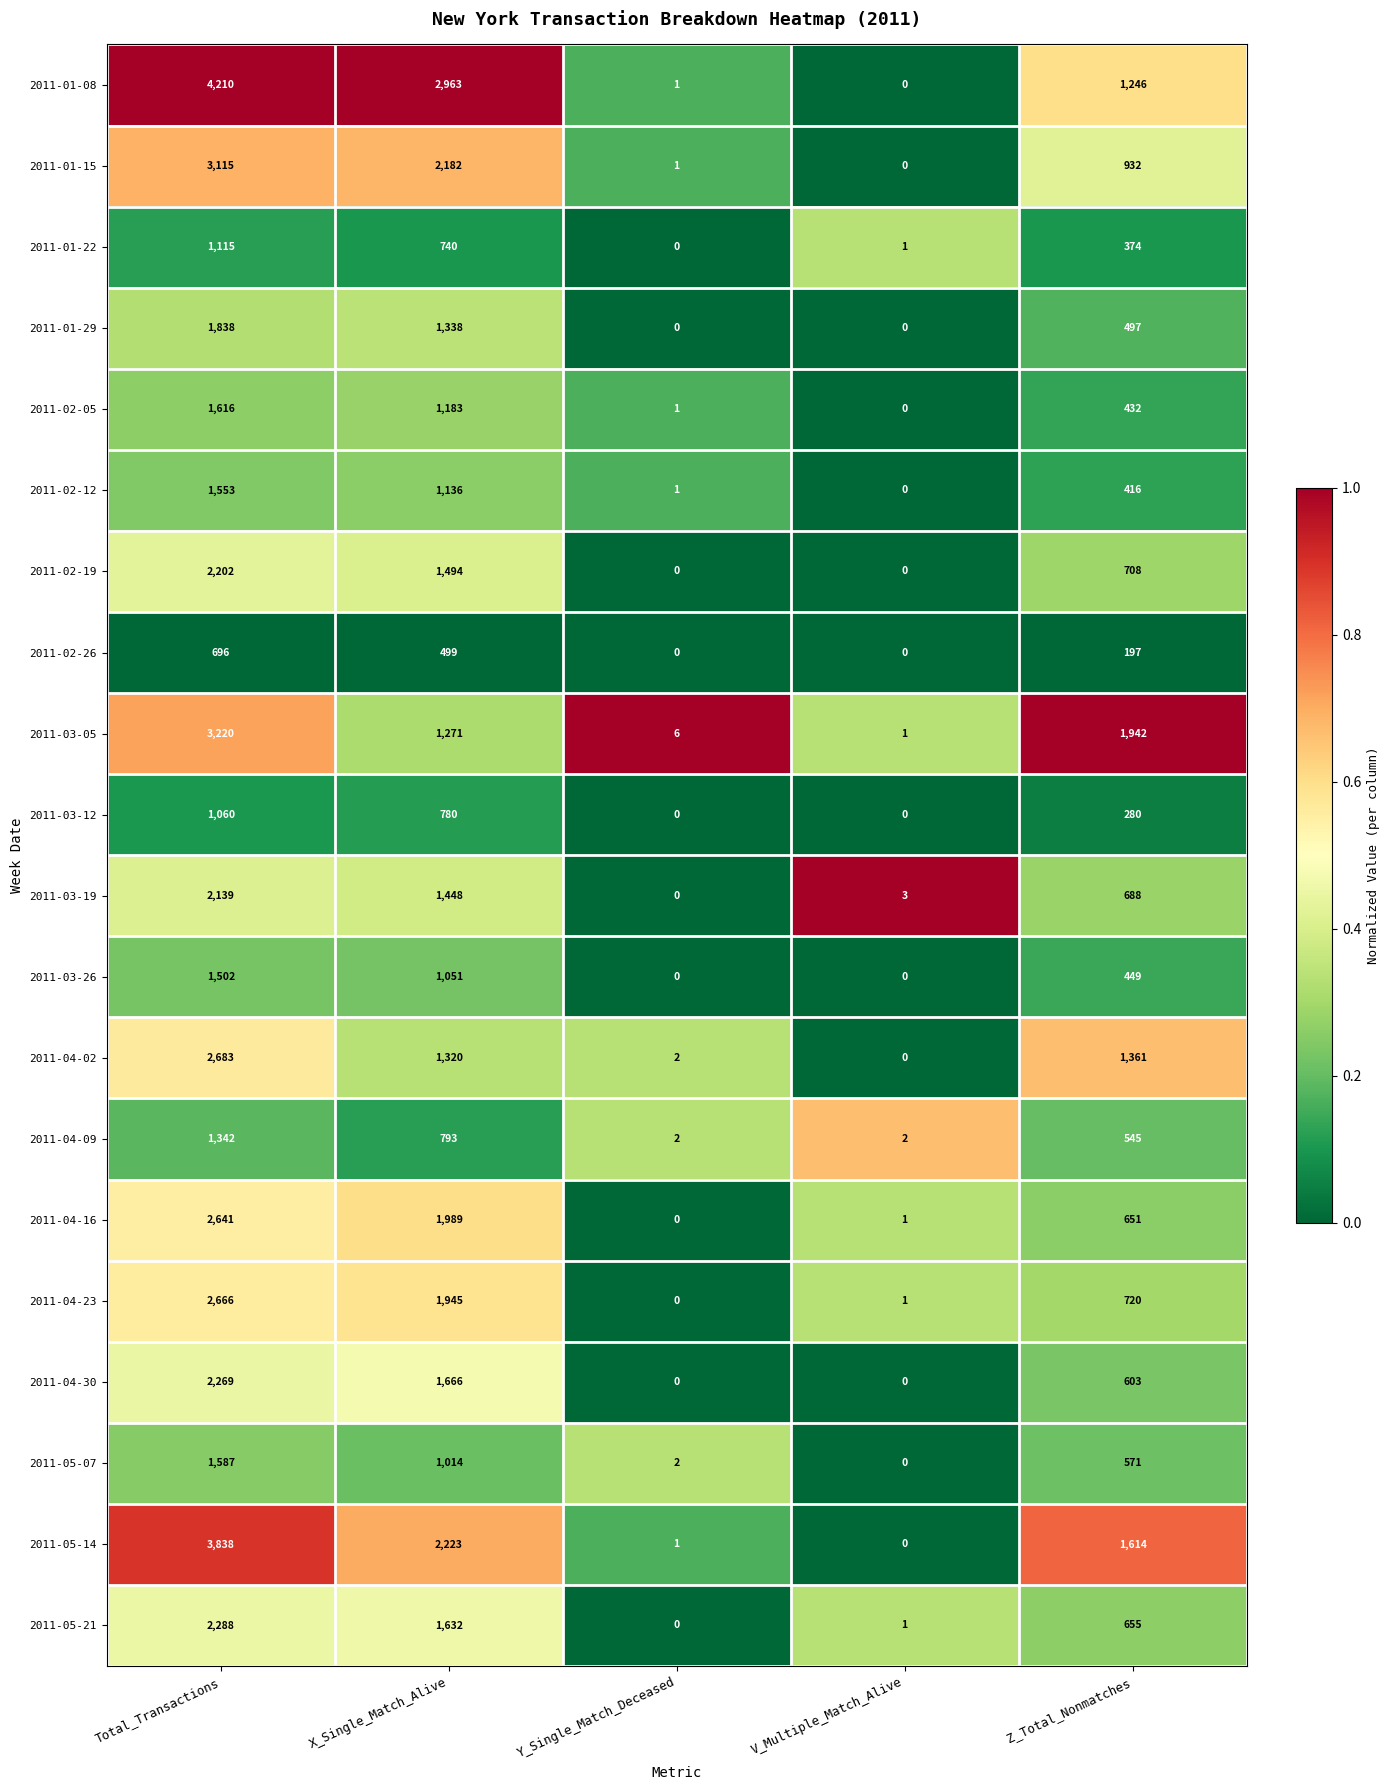

What value does the 2011-04-09 series have at Total_Transactions?

1342